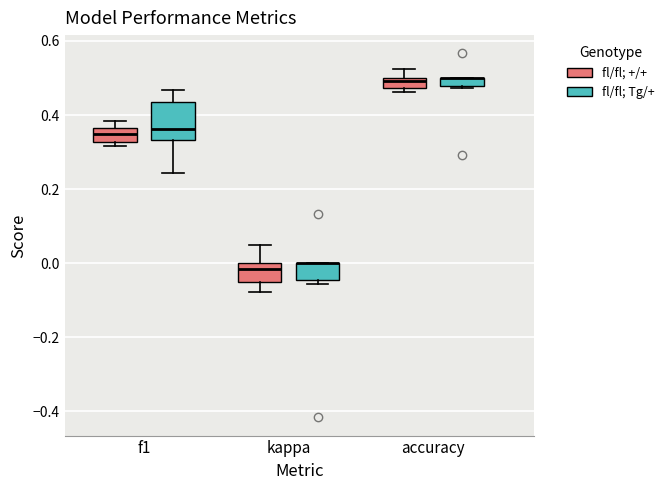

Which box is the tallest, from its lower edge to its upper edge?

f1 (fl/fl; Tg/+)